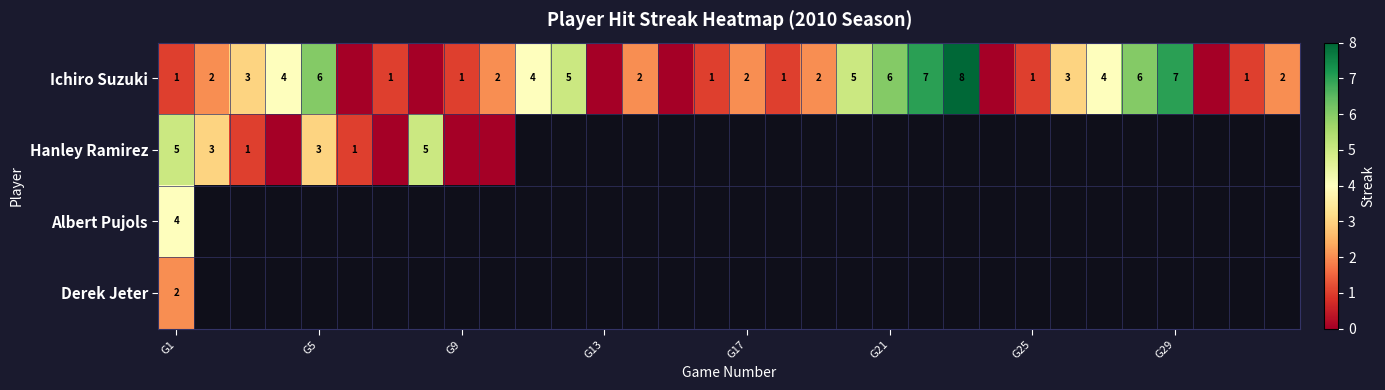

The Ichiro Suzuki series shows 2 at G25. True or false?

False